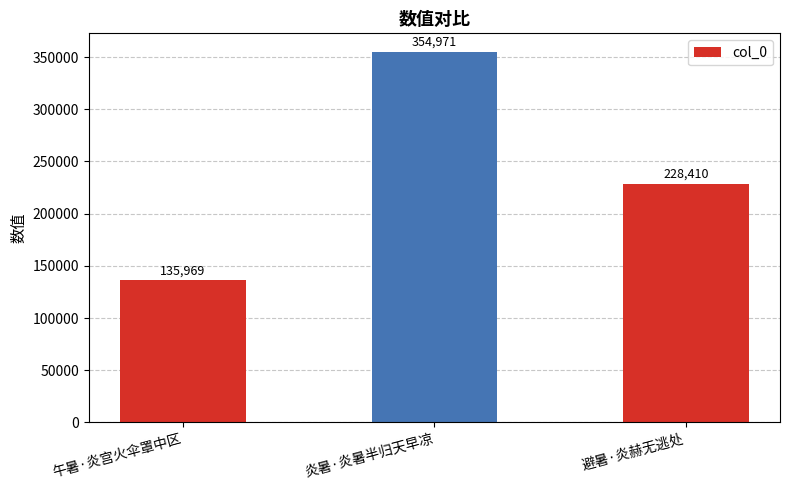

The value at 避暑·炎赫无逃处 is 228410. True or false?

True